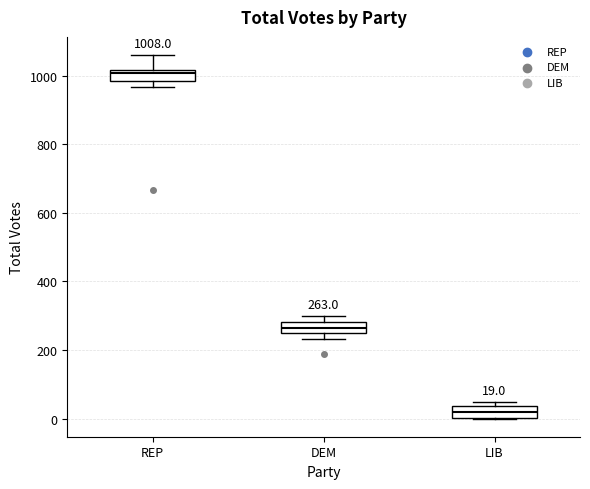

Which box has the highest median line?

REP